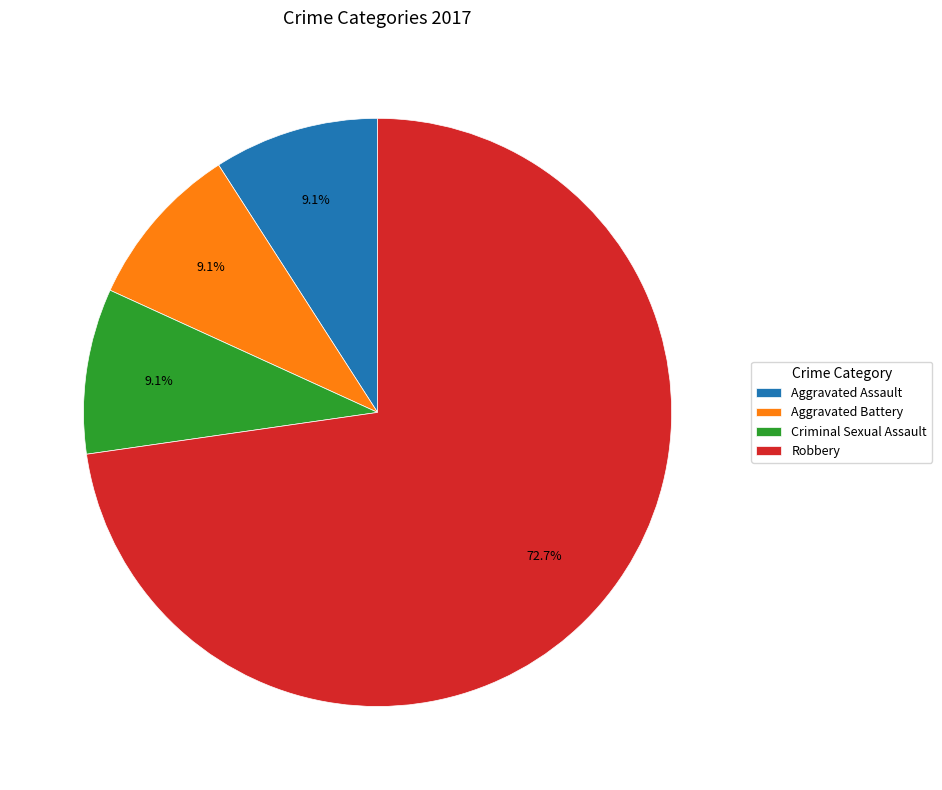

How many slices are in this pie chart?

4